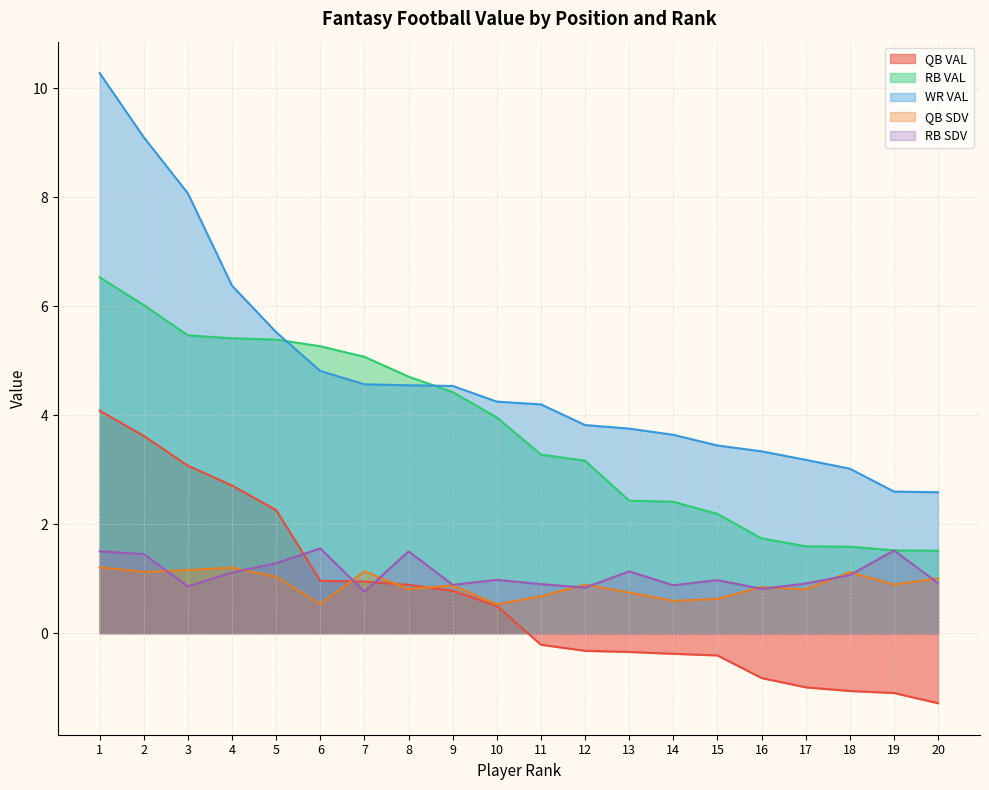

Reading left to right, what are all the values shown in this chart?

QB VAL: 1=4.1	2=3.6	3=3.1	4=2.7	5=2.3	6=1.0	7=0.9	8=0.9	9=0.8	10=0.5	11=-0.2	12=-0.3	13=-0.3	14=-0.4	15=-0.4	16=-0.8	17=-1.0	18=-1.1	19=-1.1	20=-1.3
RB VAL: 1=6.5	2=6.0	3=5.5	4=5.4	5=5.4	6=5.3	7=5.1	8=4.7	9=4.4	10=4.0	11=3.3	12=3.2	13=2.4	14=2.4	15=2.2	16=1.7	17=1.6	18=1.6	19=1.5	20=1.5
WR VAL: 1=10.3	2=9.1	3=8.1	4=6.4	5=5.5	6=4.8	7=4.6	8=4.5	9=4.5	10=4.2	11=4.2	12=3.8	13=3.8	14=3.6	15=3.4	16=3.3	17=3.2	18=3.0	19=2.6	20=2.6
QB SDV: 1=1.2	2=1.1	3=1.2	4=1.2	5=1.0	6=0.5	7=1.1	8=0.8	9=0.9	10=0.5	11=0.7	12=0.9	13=0.7	14=0.6	15=0.6	16=0.8	17=0.8	18=1.1	19=0.9	20=1.0
RB SDV: 1=1.5	2=1.4	3=0.9	4=1.1	5=1.3	6=1.6	7=0.8	8=1.5	9=0.9	10=1.0	11=0.9	12=0.8	13=1.1	14=0.9	15=1.0	16=0.8	17=0.9	18=1.1	19=1.5	20=0.9